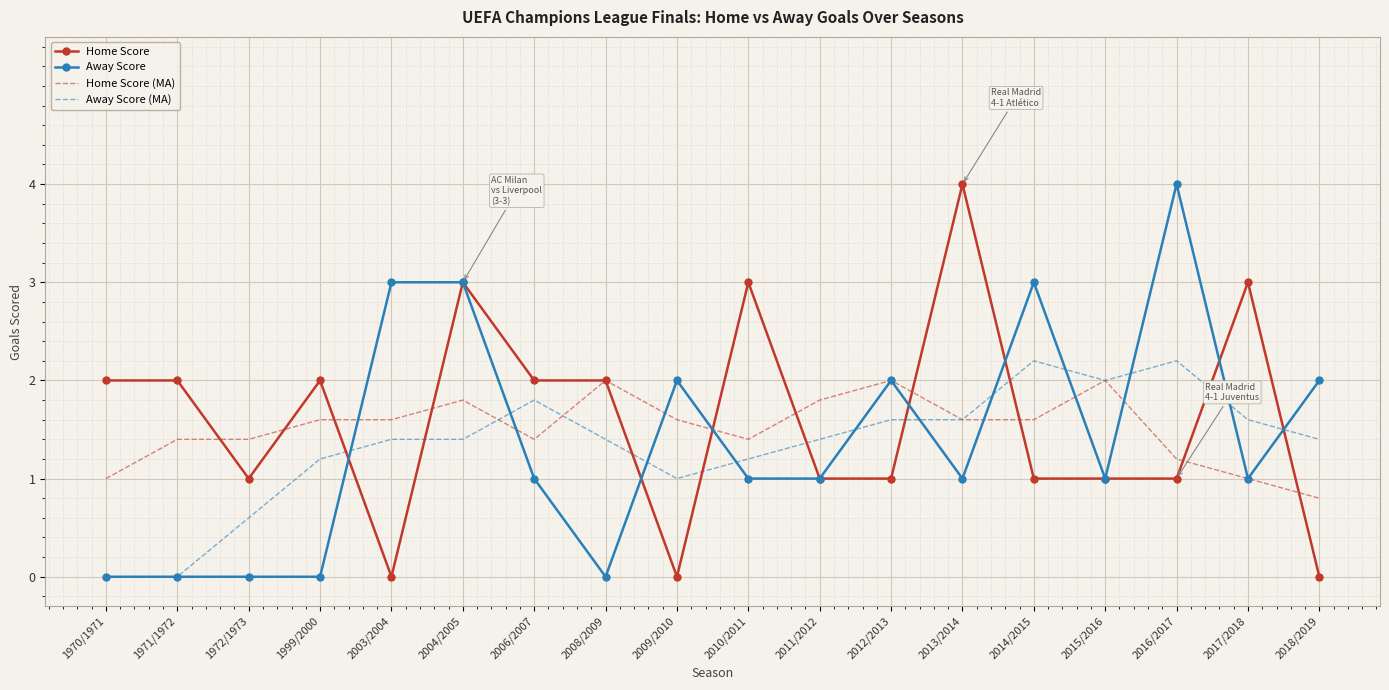

The value of Home Score (MA) at 2006/2007 is 2.0. True or false?

False